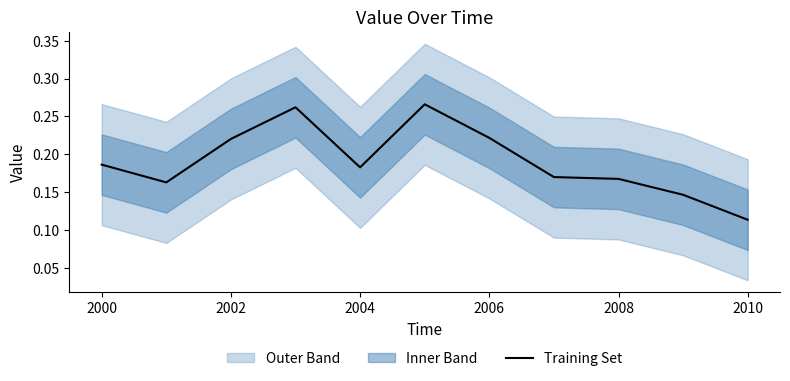

How many interior local valleys (lower than both neighbors) does the data have?

2